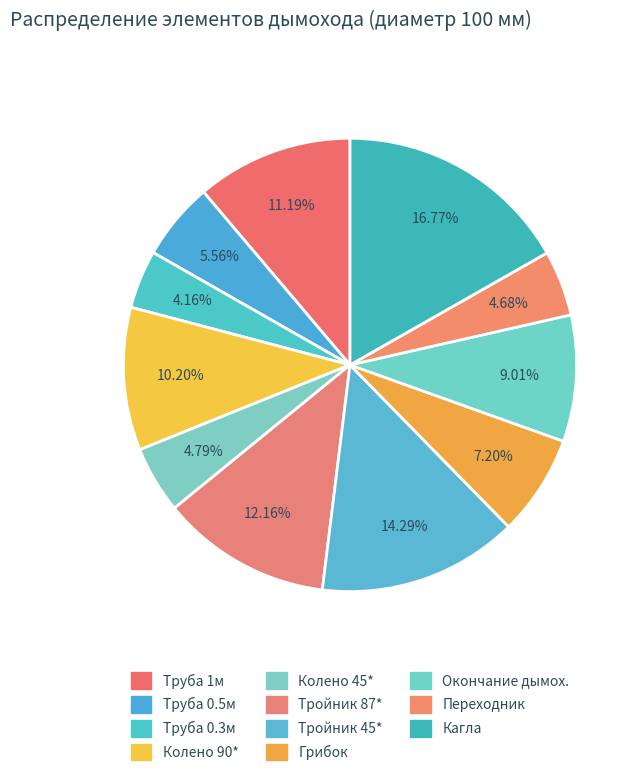

How many slices are in this pie chart?

11